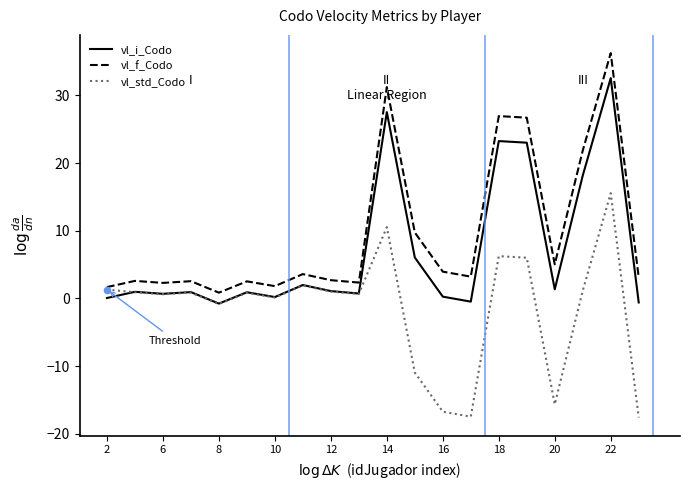

List the series in order of their overall mean, highest first.

vl_f_Codo, vl_i_Codo, vl_std_Codo